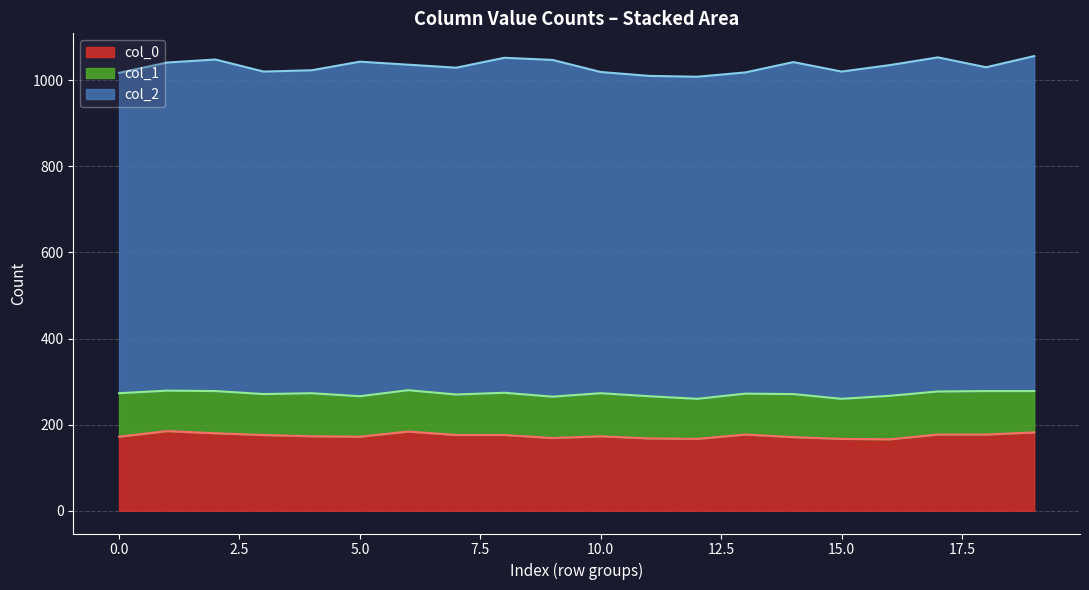

What position from the right is 6?

14